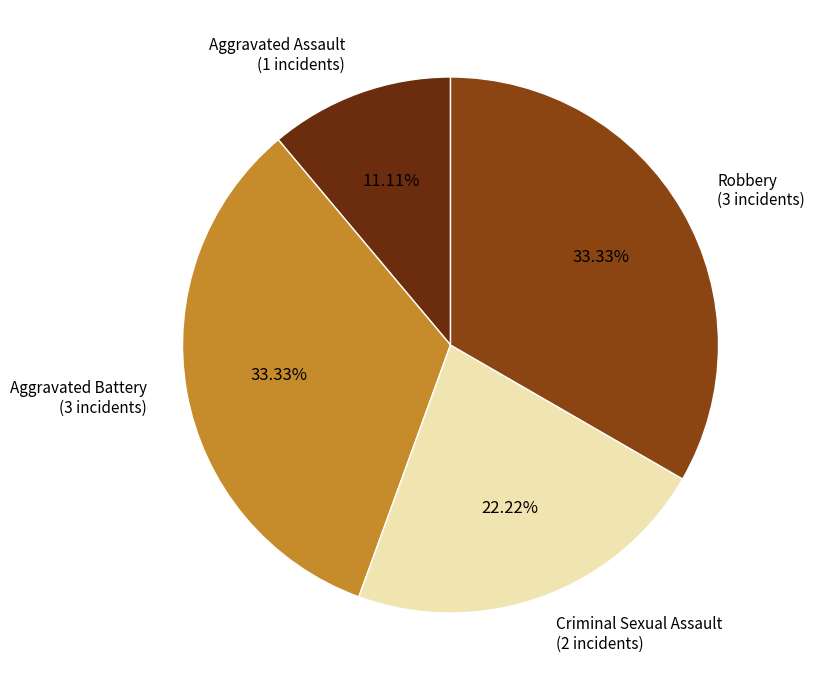

How many segments does this pie chart have?

4